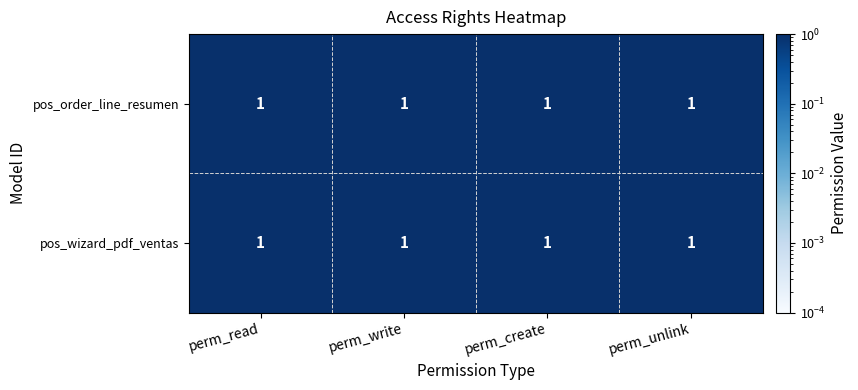

At which category is the sum across all series the highest?

perm_create